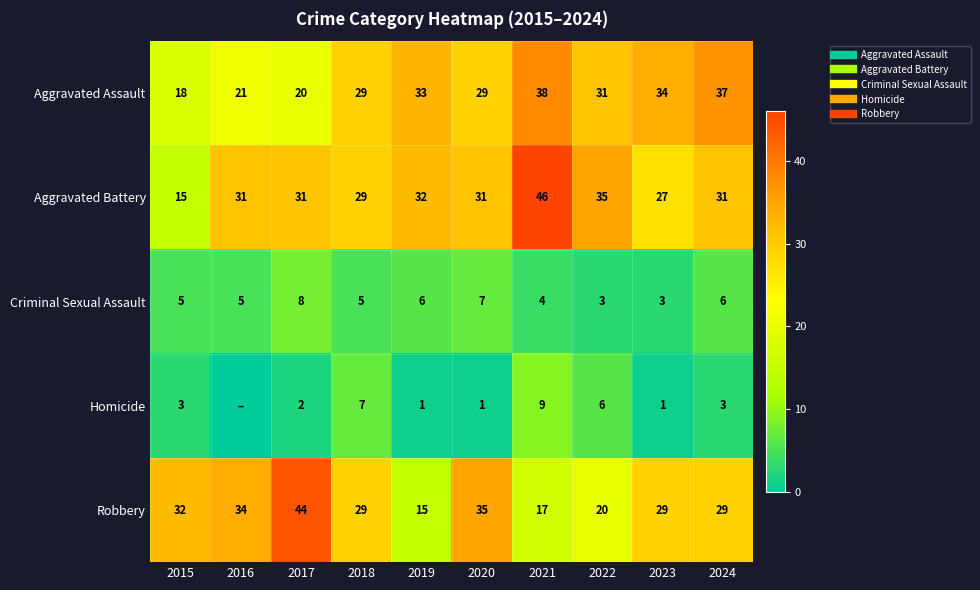

Read the Aggravated Assault value at 2018, to the nearest 10.

30